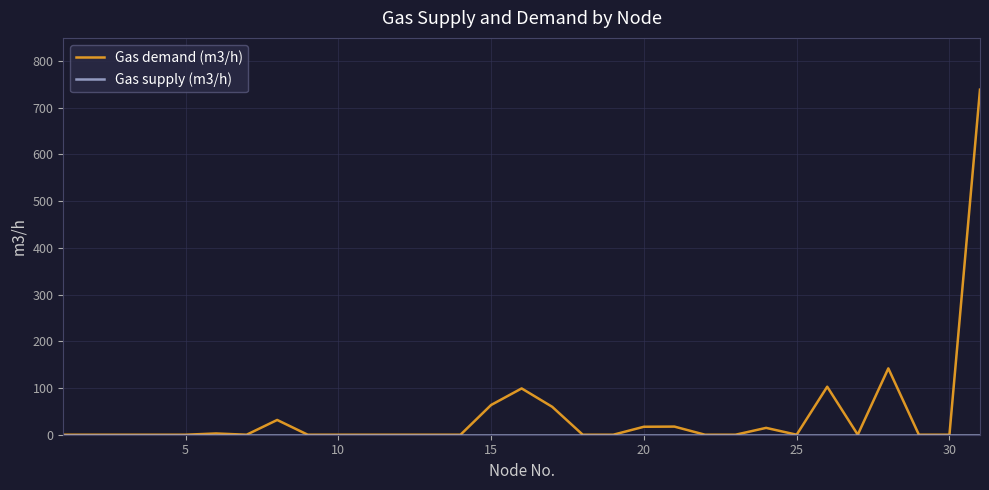

What is the highest value of the Gas demand (m3/h) series?

738.5